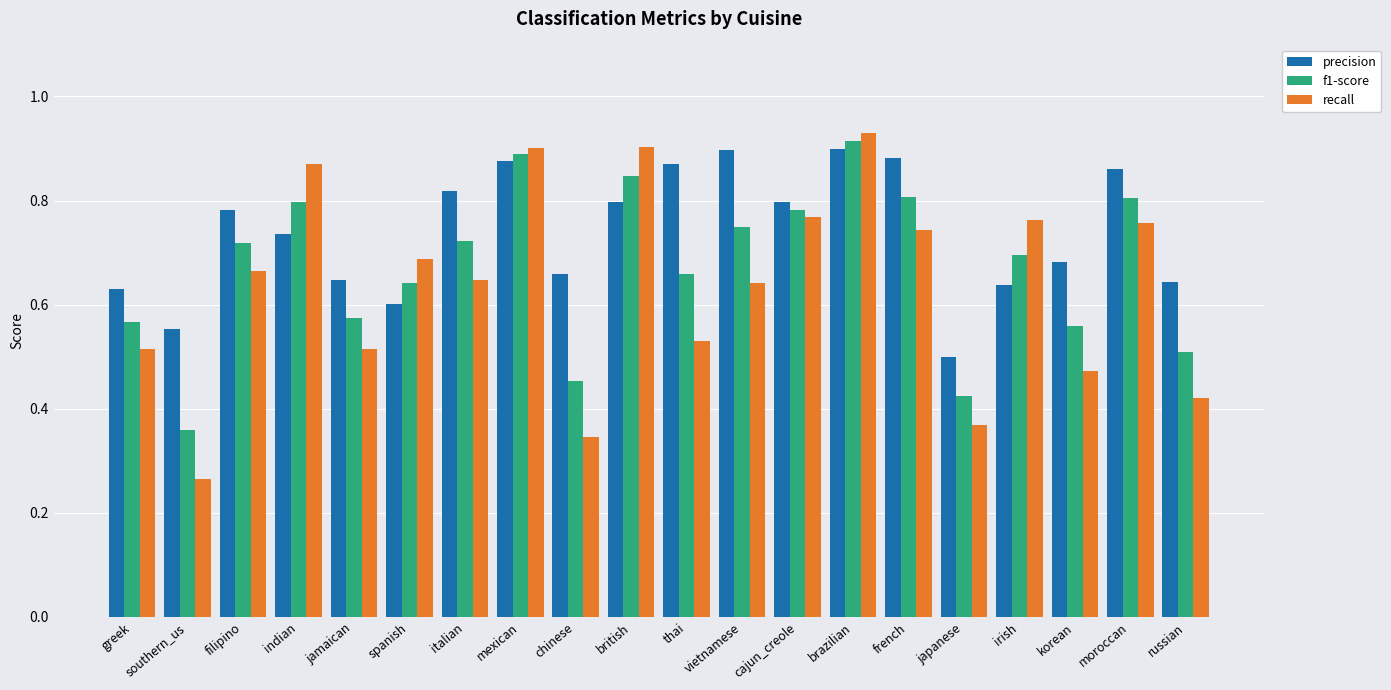

What is the difference between the highest and lowest values at irish?

0.1